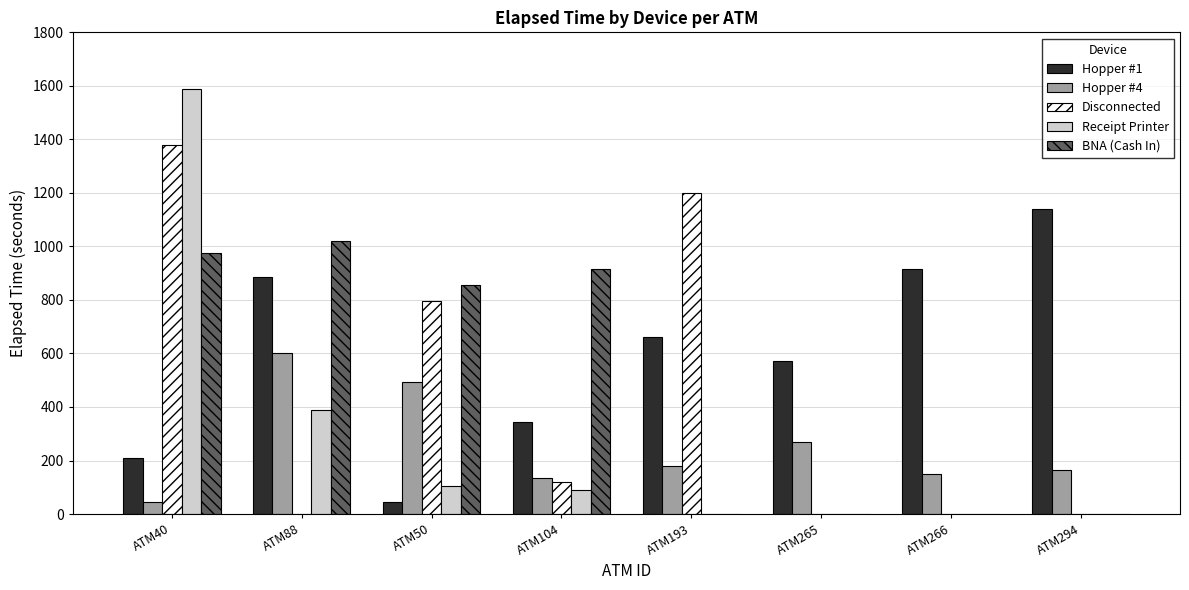

What is the spread (max minus min) of values at ATM265?

570